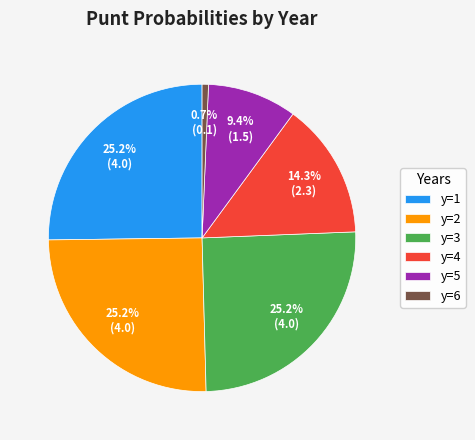

What is the ratio of the value at y=2 to the value at y=1?

1.0